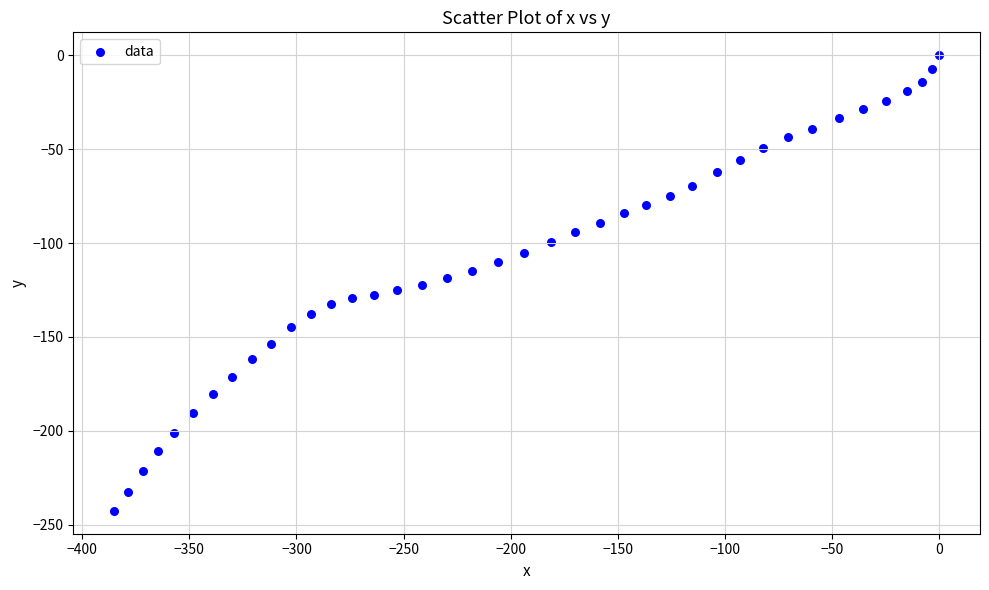

What is the range of Y values (max minus min)?

242.6